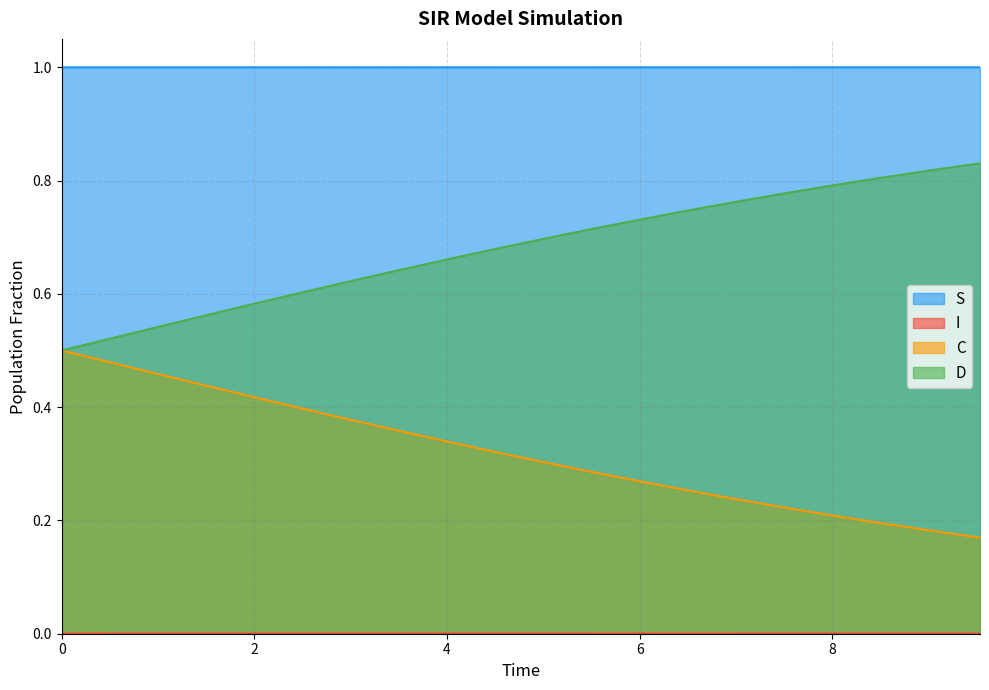

What value does the S series have at 3.511705685618729?

1.0